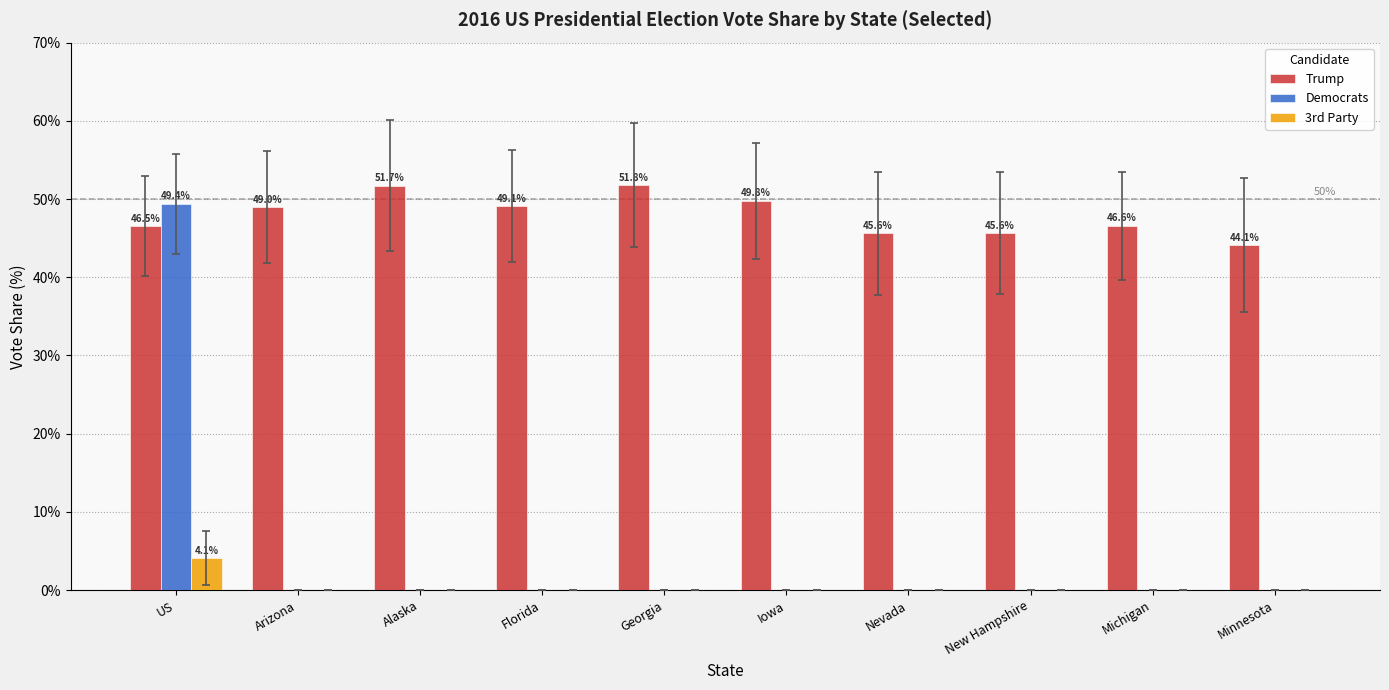

Which series has the largest total across all categories?

Trump